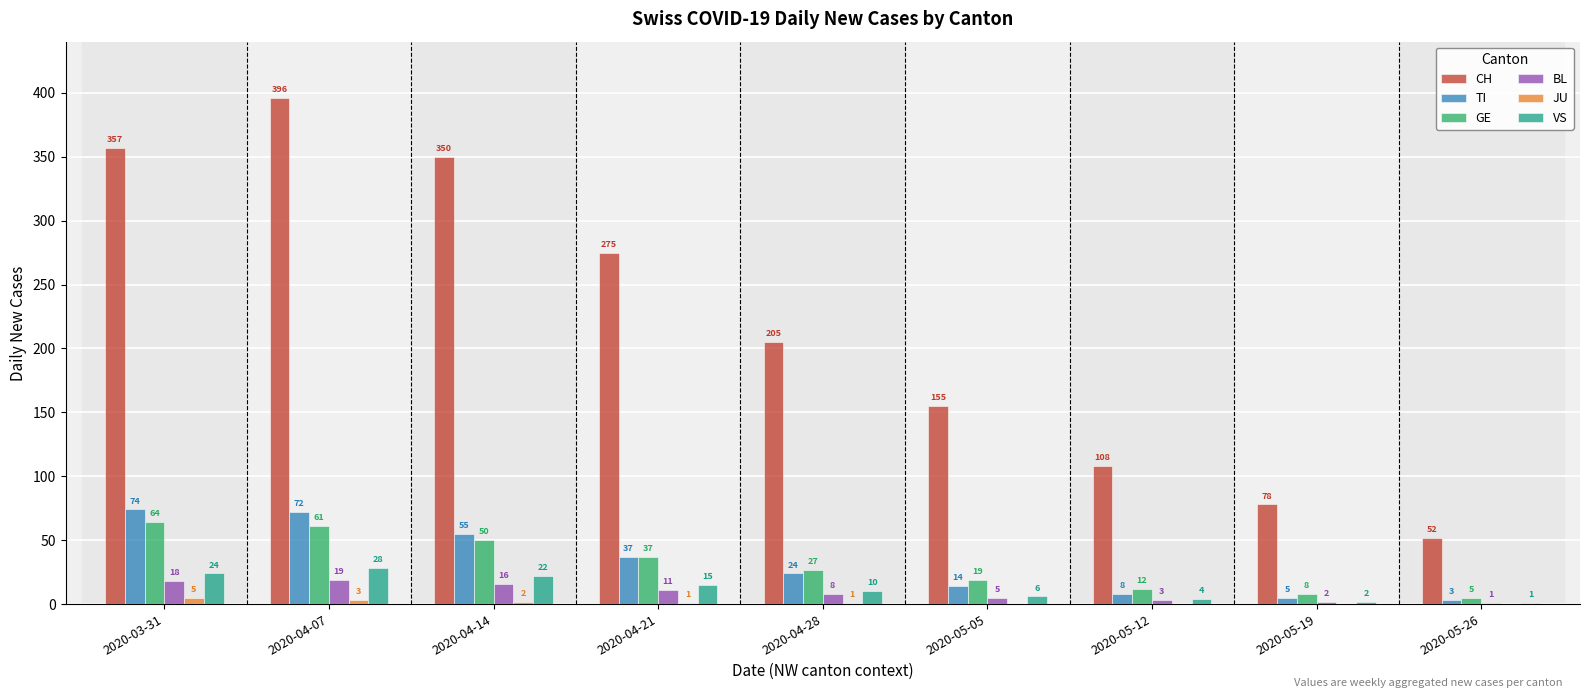

Where is GE nearest to the value 34?

2020-04-21